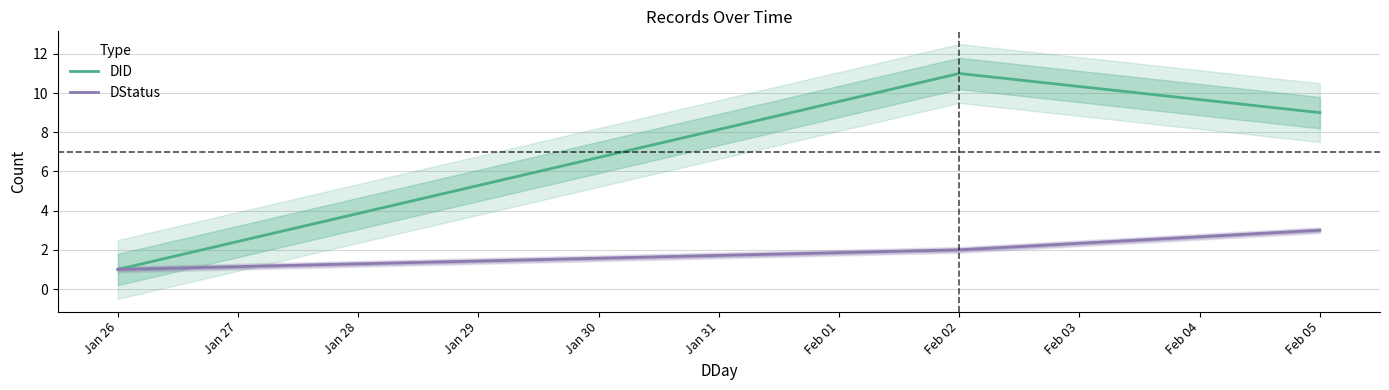

Is the value of DStatus at Jan 26 greater than the value of DID at Feb 05?

No